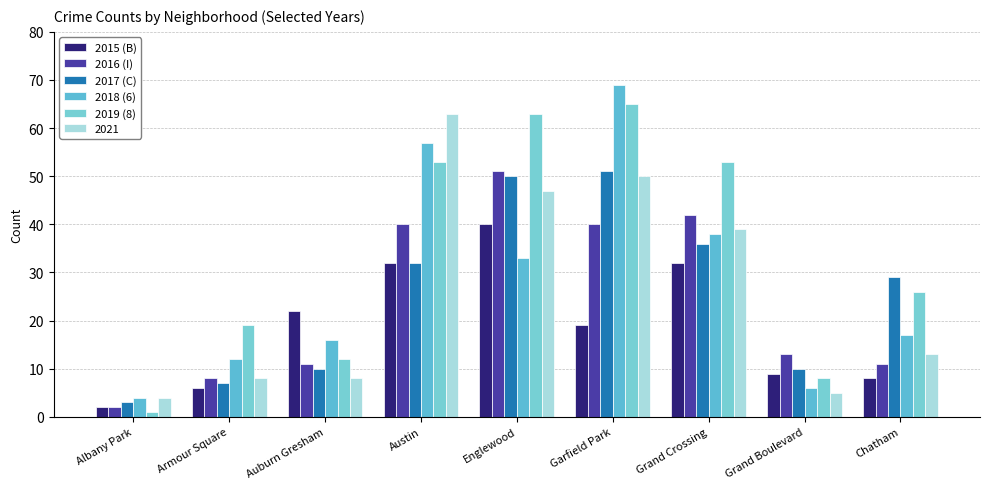

Count the number of categories in the chart.

9